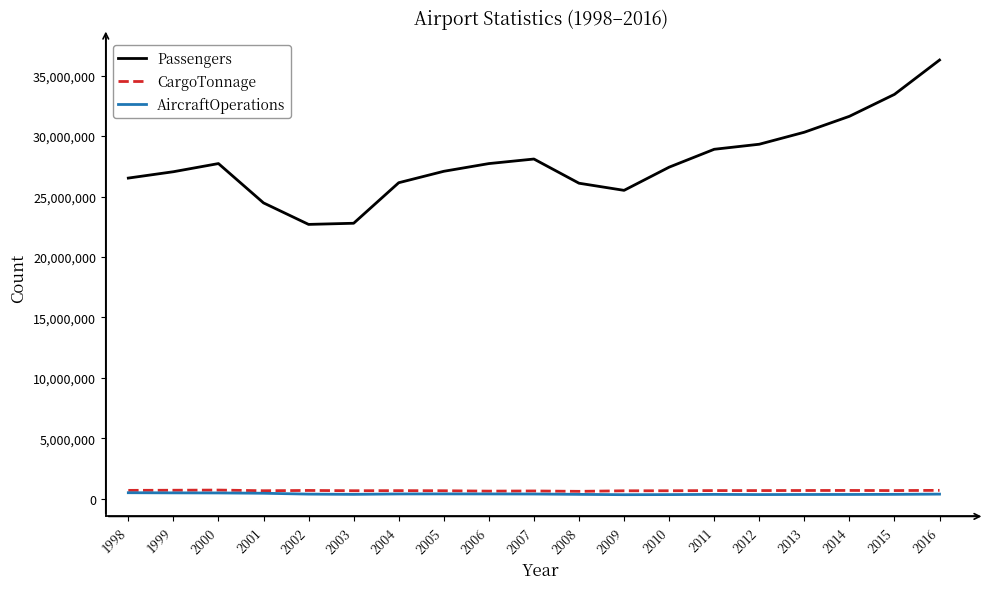

Is the value of Passengers at 2016 greater than the value of AircraftOperations at 2015?

Yes